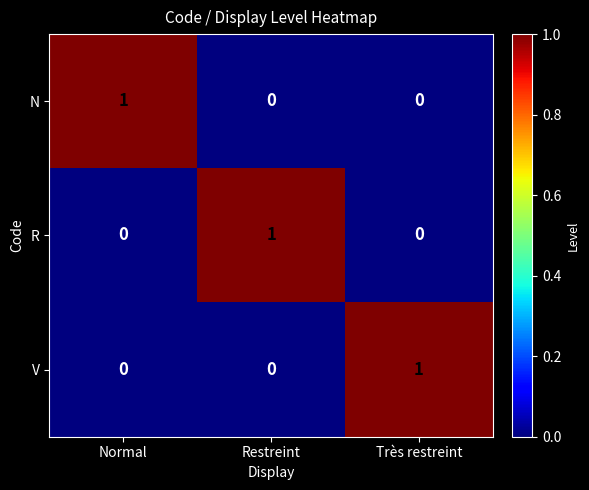

At which label does V reach its peak?

Très restreint